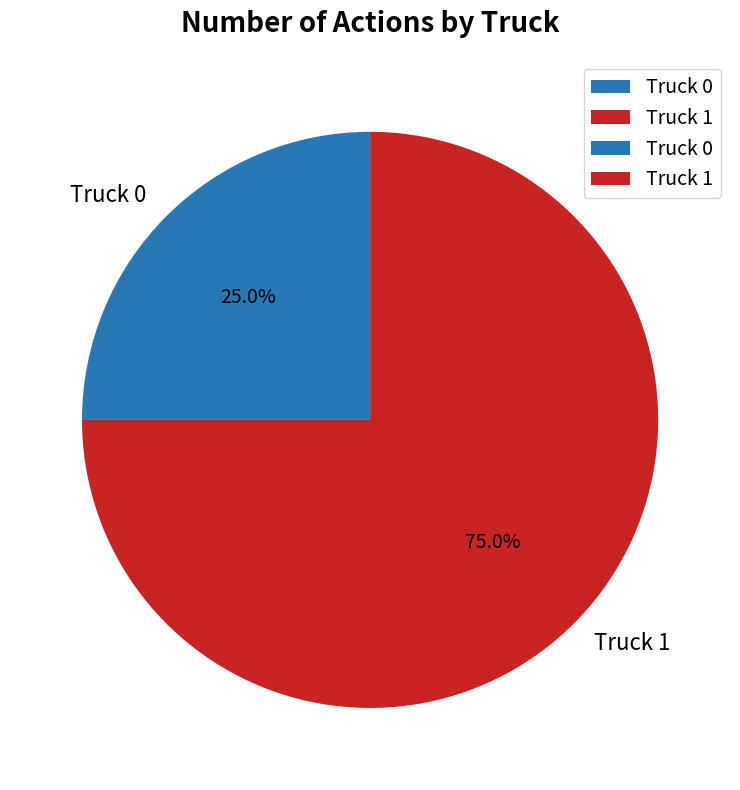

To the nearest percent, what percentage of the pie is Truck 1?

75%